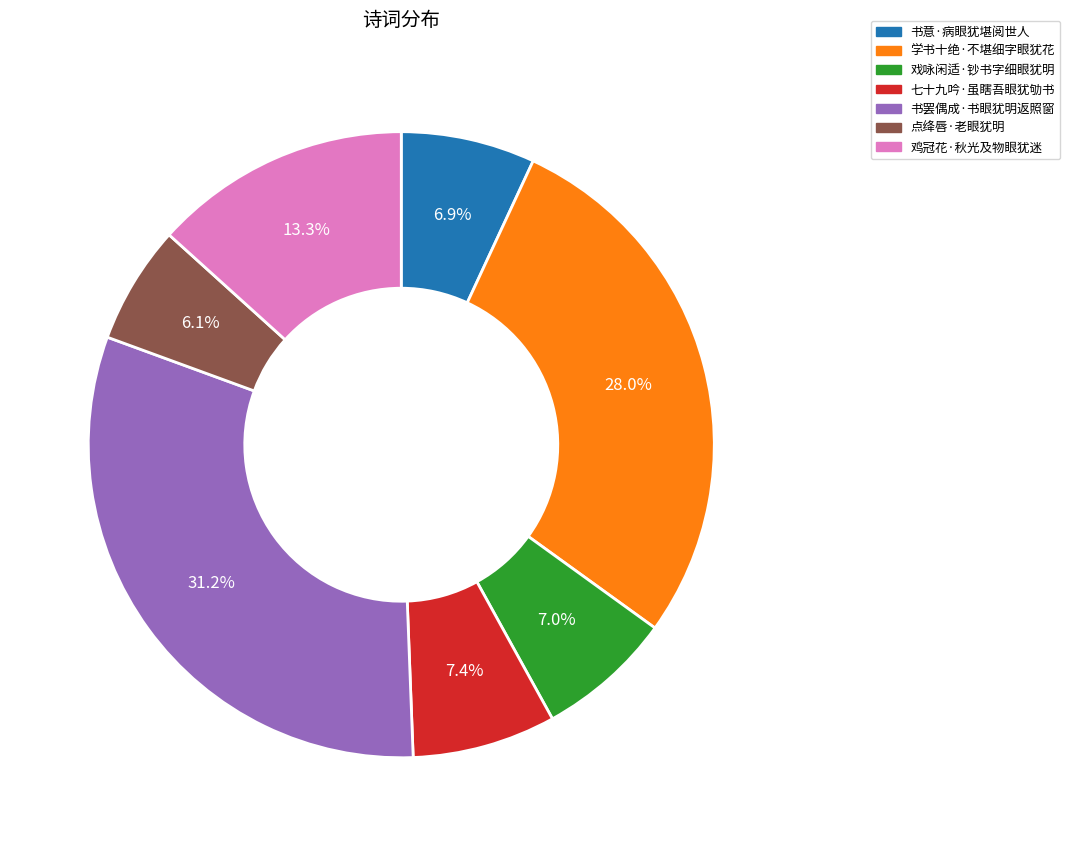

To the nearest percent, what is the difference between the 鸡冠花·秋光及物眼犹迷 and 学书十绝·不堪细字眼犹花 slice percentages?

15%